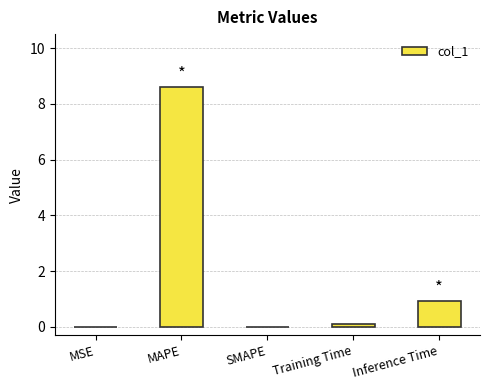

Count the number of data series in this chart.

1